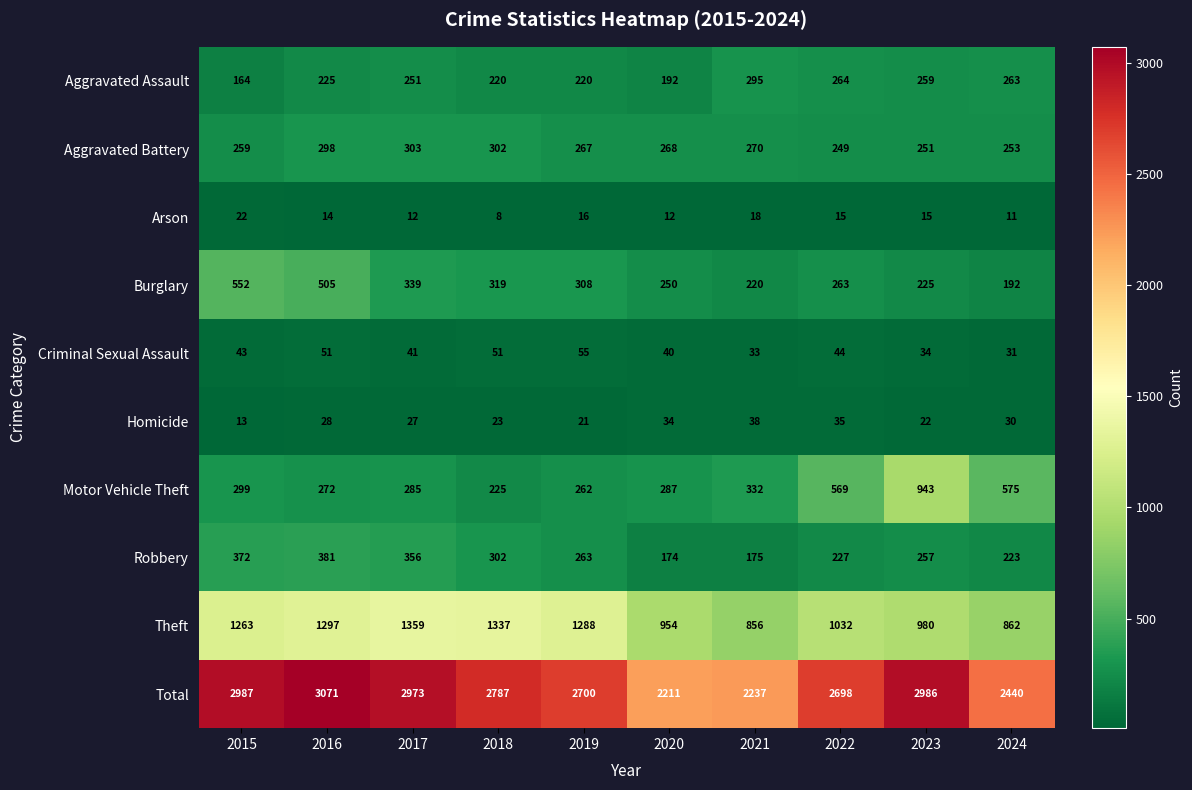

Which series changed the most between 2019 and 2023?

Motor Vehicle Theft